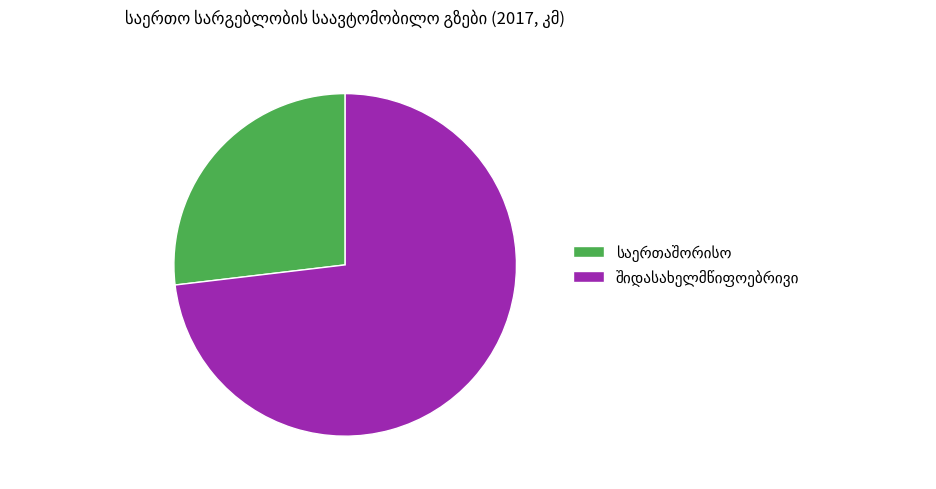

Is there any slice that represents more than half of the pie?

Yes